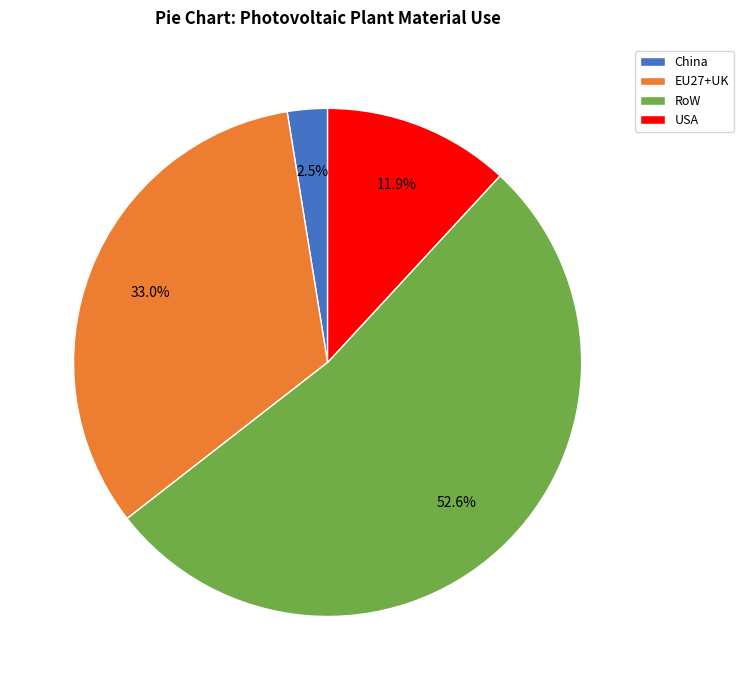

Rank the categories by value from lowest to highest.

China, USA, EU27+UK, RoW